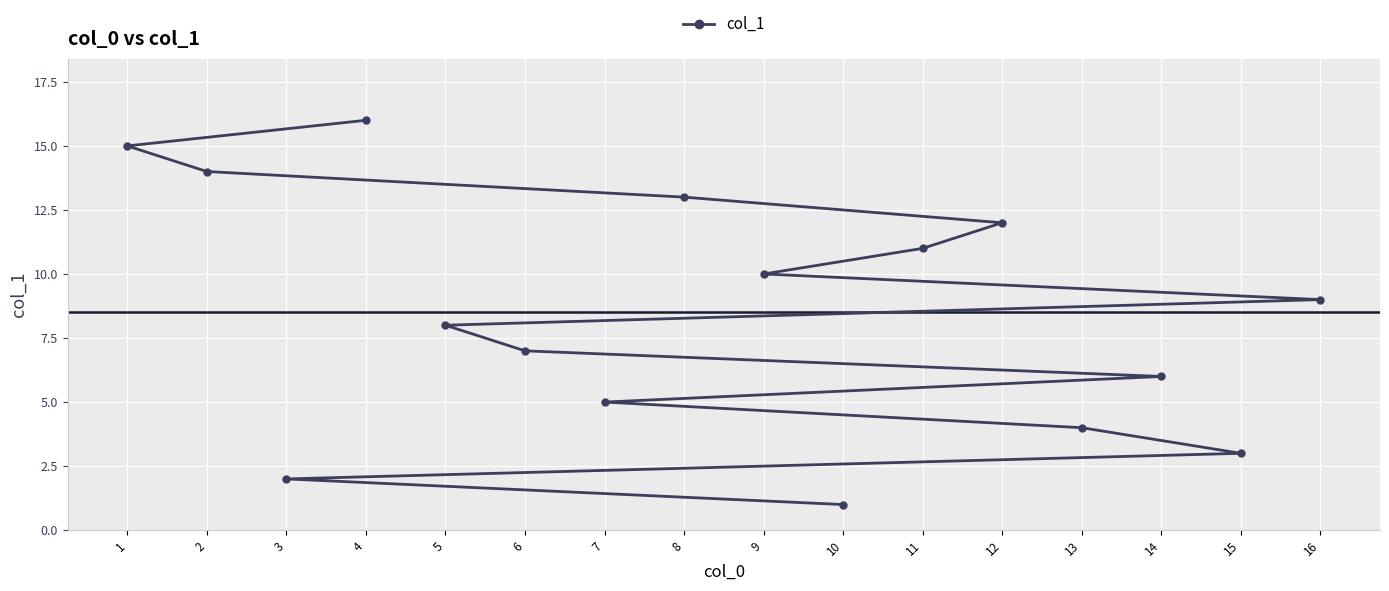

How many lines are shown in the chart?

1